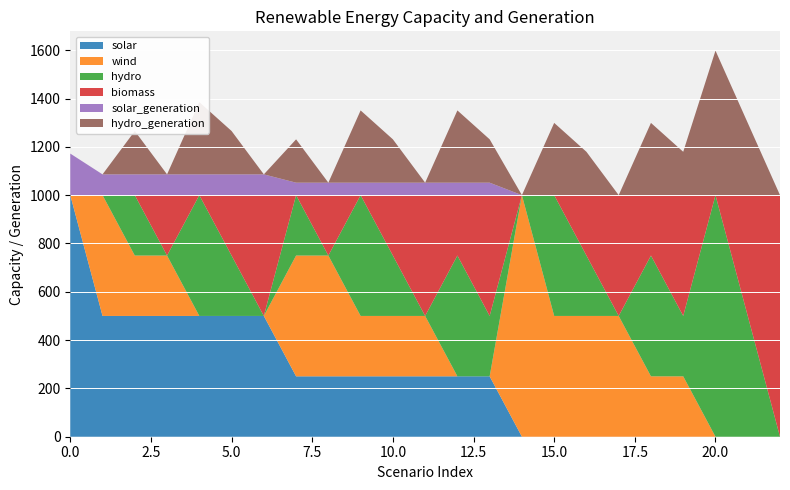

Reading left to right, what are all the values shown in this chart?

solar: 1000.0	500.0	500.0	500.0	500.0	500.0	500.0	250.0	250.0	250.0	250.0	250.0	250.0	250.0	0.0	0.0	0.0	0.0	0.0	0.0	0.0	0.0	0.0
wind: 0.0	500.0	250.0	250.0	0.0	0.0	0.0	500.0	500.0	250.0	250.0	250.0	0.0	0.0	1000.0	500.0	500.0	500.0	250.0	250.0	0.0	0.0	0.0
hydro: 0.0	0.0	250.0	0.0	500.0	250.0	0.0	250.0	0.0	500.0	250.0	0.0	500.0	250.0	0.0	500.0	250.0	0.0	500.0	250.0	1000.0	500.0	0.0
biomass: 0.0	0.0	0.0	250.0	0.0	250.0	500.0	0.0	250.0	0.0	250.0	500.0	250.0	500.0	0.0	0.0	250.0	500.0	250.0	500.0	0.0	500.0	1000.0
solar_generation: 172.1	86.1	86.1	86.1	86.1	86.1	86.1	51.6	51.6	51.6	51.6	51.6	51.6	51.6	0.0	0.0	0.0	0.0	0.0	0.0	0.0	0.0	0.0
hydro_generation: 0.0	0.0	179.5	0.0	299.1	179.5	0.0	179.5	0.0	299.1	179.5	0.0	299.1	179.5	0.0	299.1	179.5	0.0	299.1	179.5	598.2	299.1	0.0